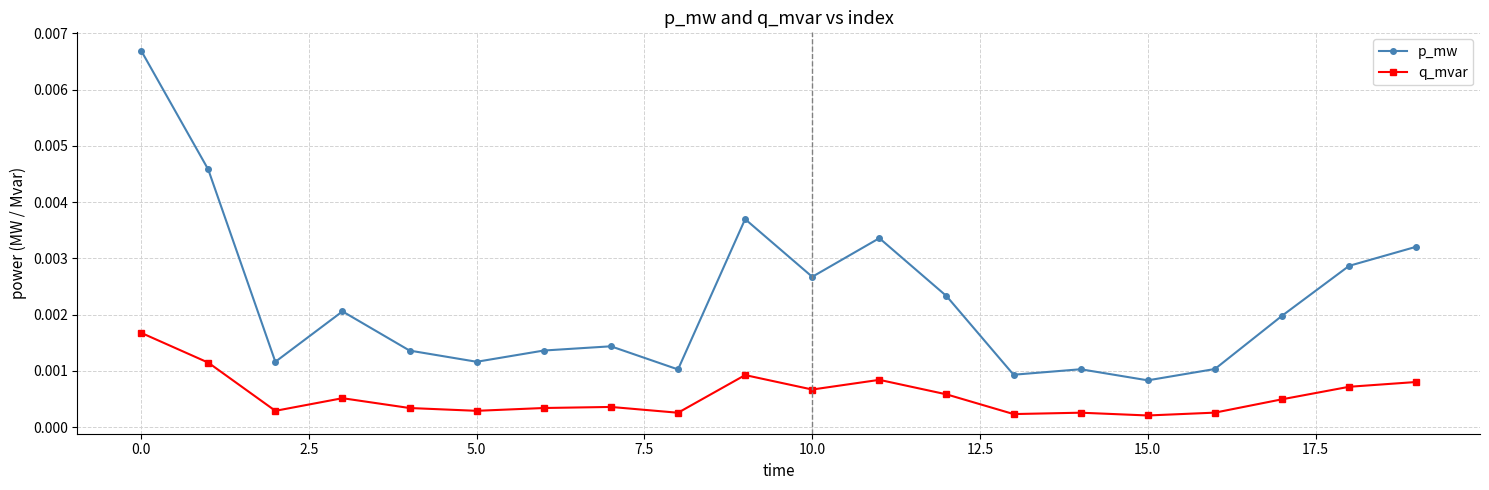

True or false: p_mw and q_mvar intersect in this chart.

False